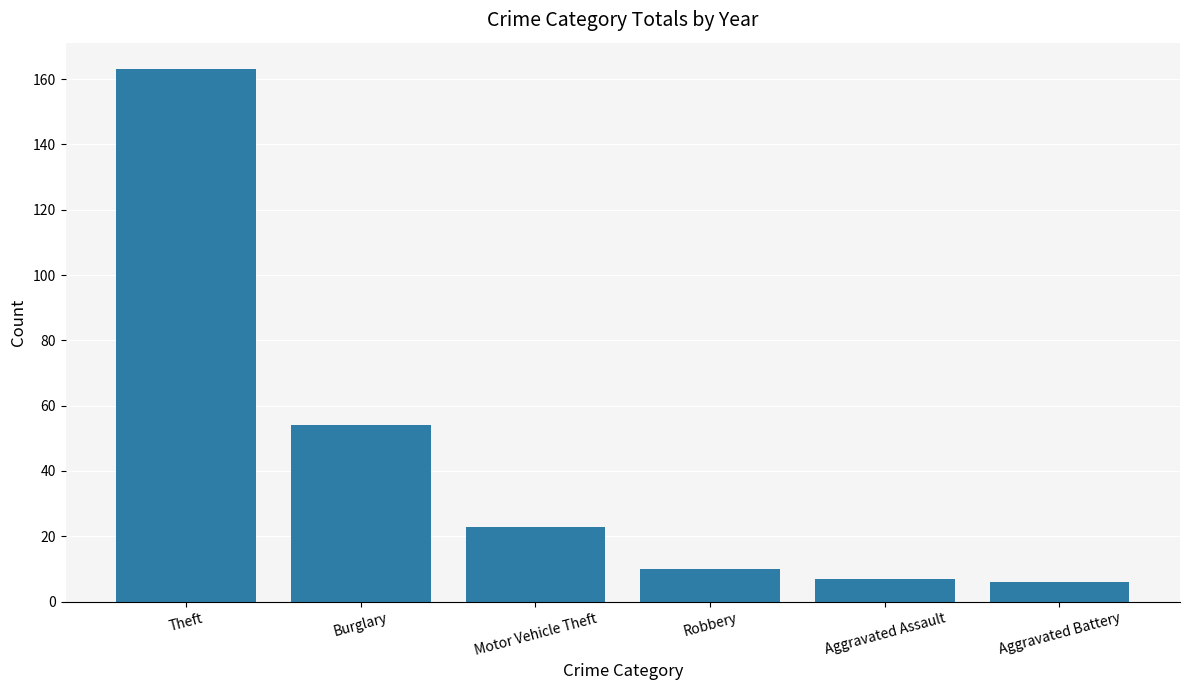

What is the difference between the maximum and minimum values?

157